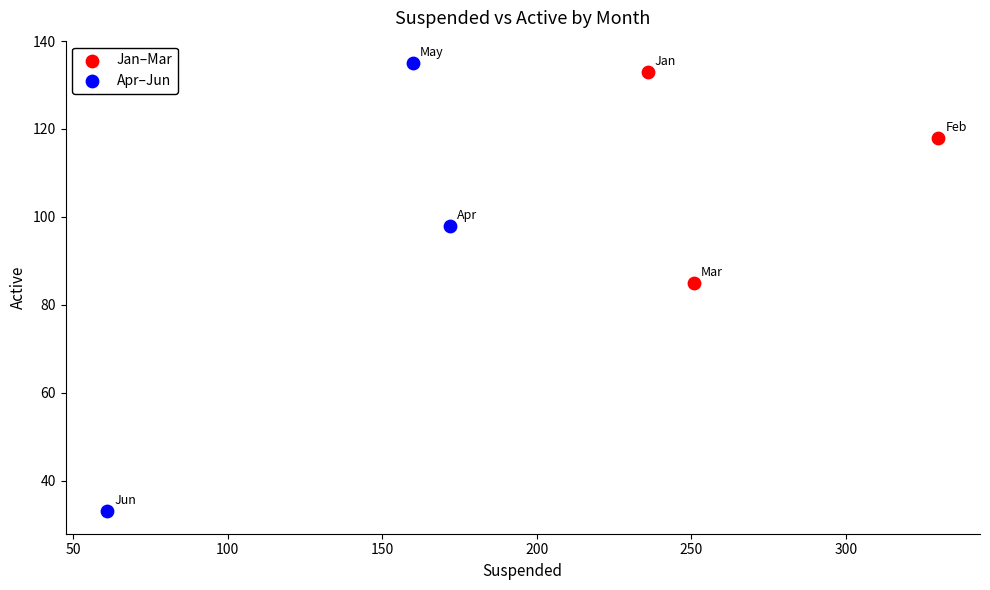

Which series has the largest Y range (max minus min)?

Apr–Jun